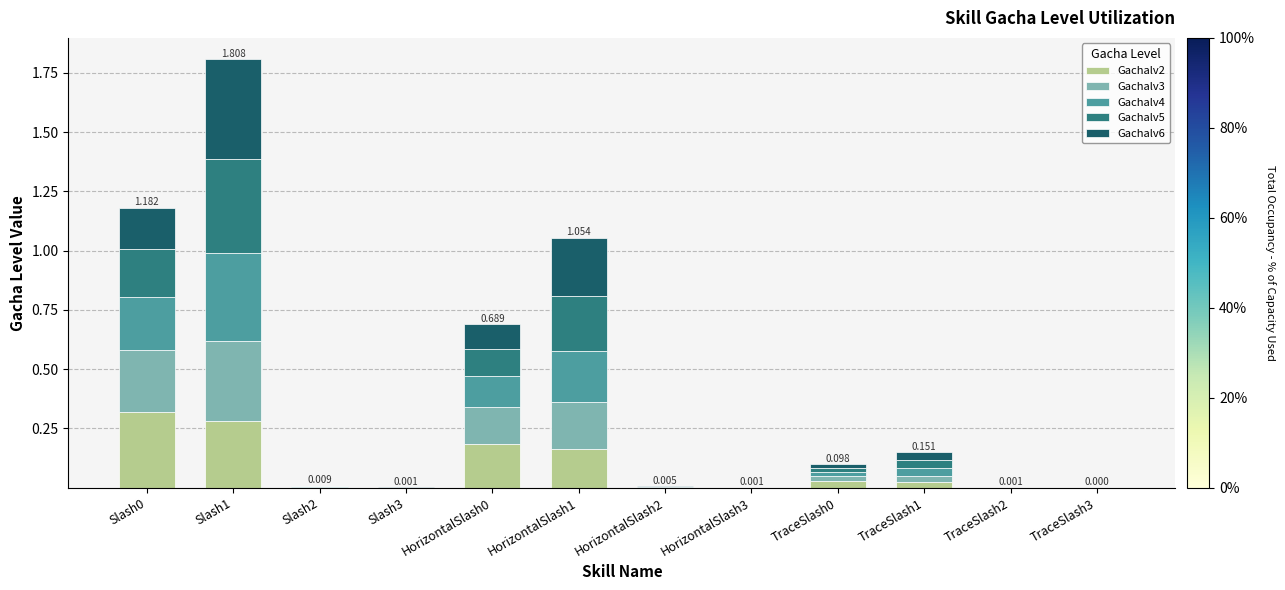

The value of Gachalv2 at Slash1 is 0.5. True or false?

False